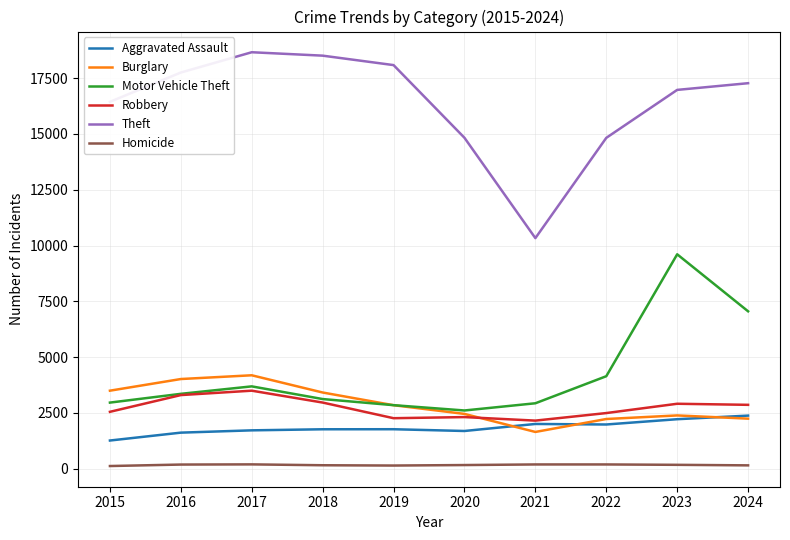

How many series are shown in this chart?

6